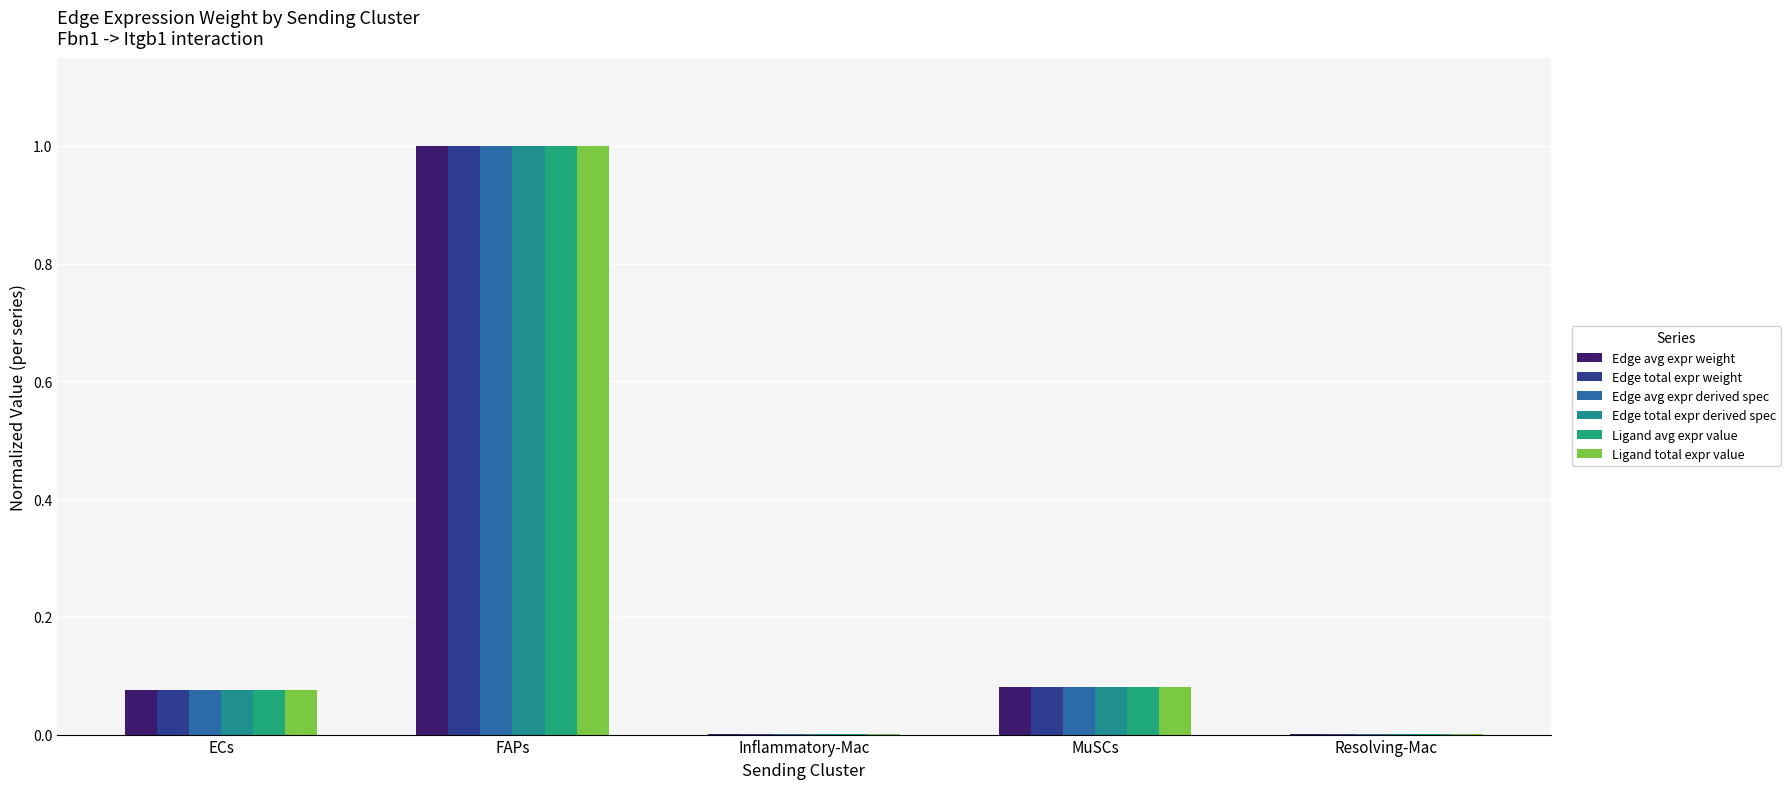

At FAPs, list the series in order from smallest to largest.

Edge avg expr weight, Edge total expr weight, Edge avg expr derived spec, Edge total expr derived spec, Ligand avg expr value, Ligand total expr value